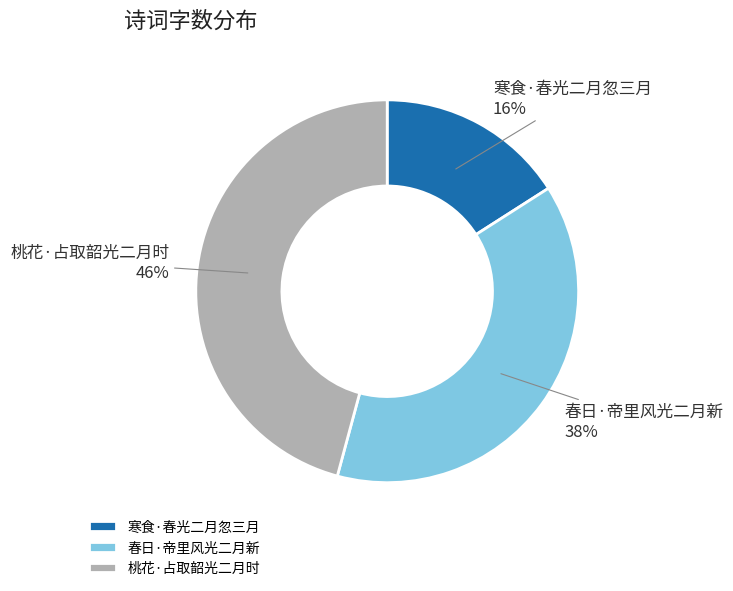

How many segments does this pie chart have?

3